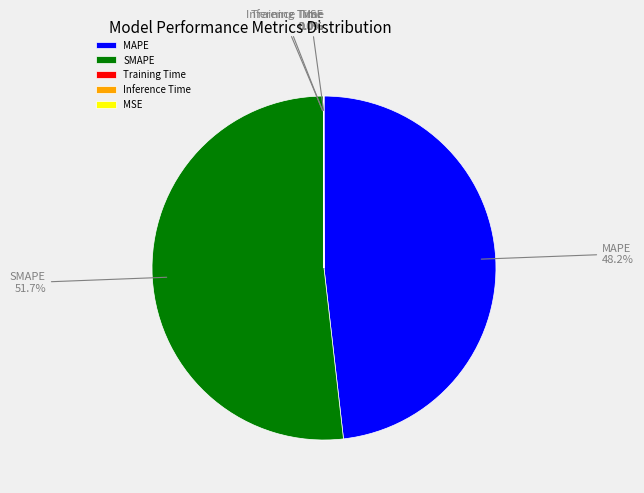

Do SMAPE and MSE together represent more than half of the pie?

Yes